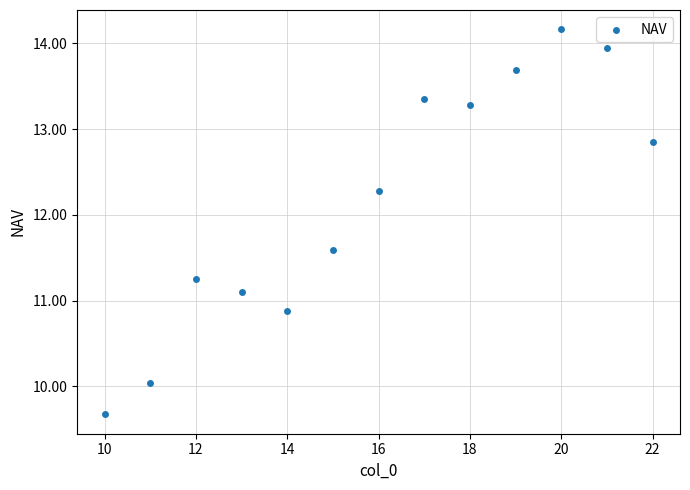

What is the range of Y values (max minus min)?

4.5